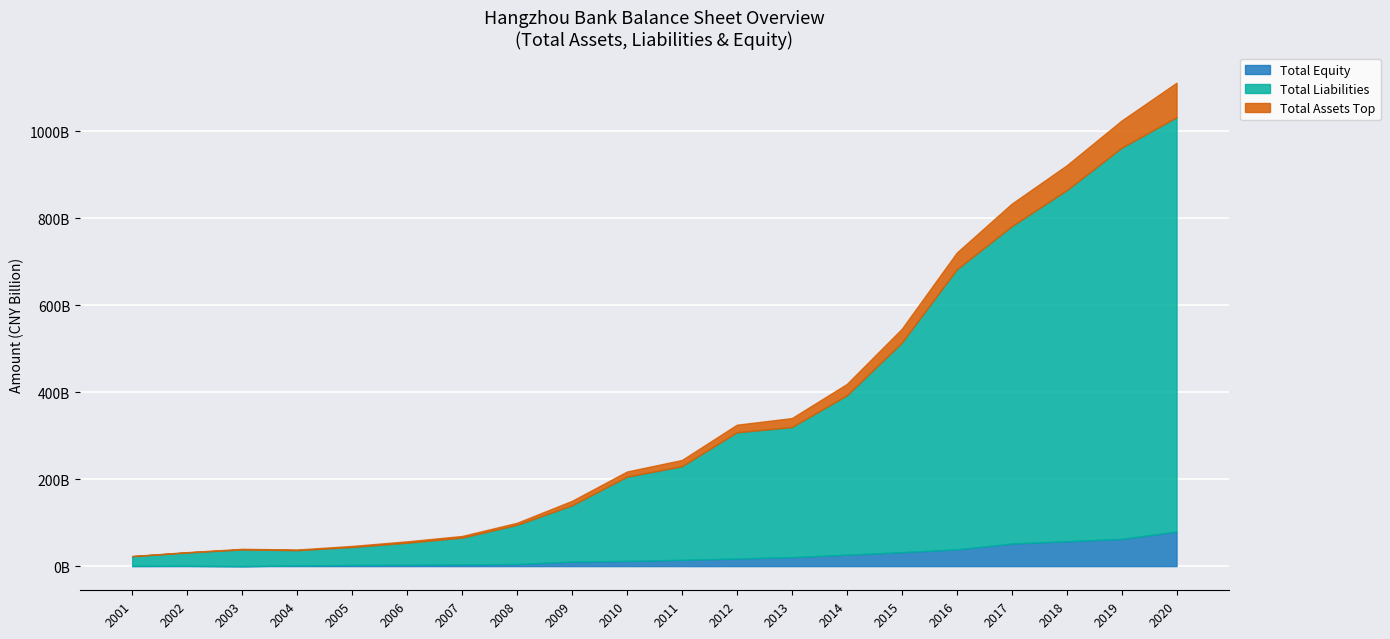

Reading right to left, transcribe all the data shown in this chart.

Total Assets: 1111062428000	1024070107000	921056104000	832975130000	720424176000	545314565000	418541235000	340188560000	324984470000	243937268000	217429360000	149991288000	99617095000	69271226000	56948641000	46381705000	38159460442	39752065900	32131936003	23332310246
Total Liabilities: 1031591481000	961525510000	863891521000	781144172000	681862481000	513420123000	392379046000	319575512000	307471707000	229508908000	205491232000	139628302000	94807695000	65431890000	53747166000	43891351000	36644577700	38307565300	31392427404	22725486203
Total Equity: 79470947000	62544597000	57164583000	51830958000	38561695000	31894442000	26162189000	20613048000	17512763000	14428360000	11938128000	10362986000	4809400000	3839336000	3201475000	2490354000	1514882742	0	739508599	606824043